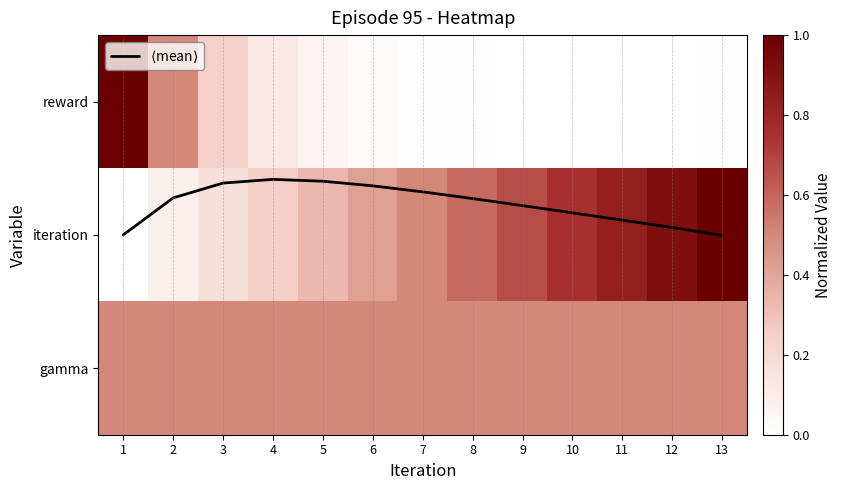

What is the difference between the highest and lowest values at 10?

0.8